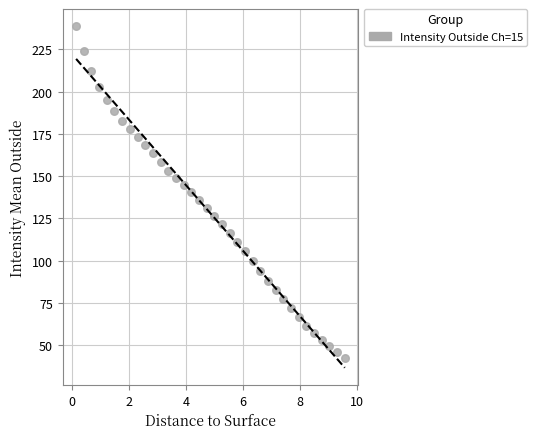

What is the range of Y values (max minus min)?

196.3